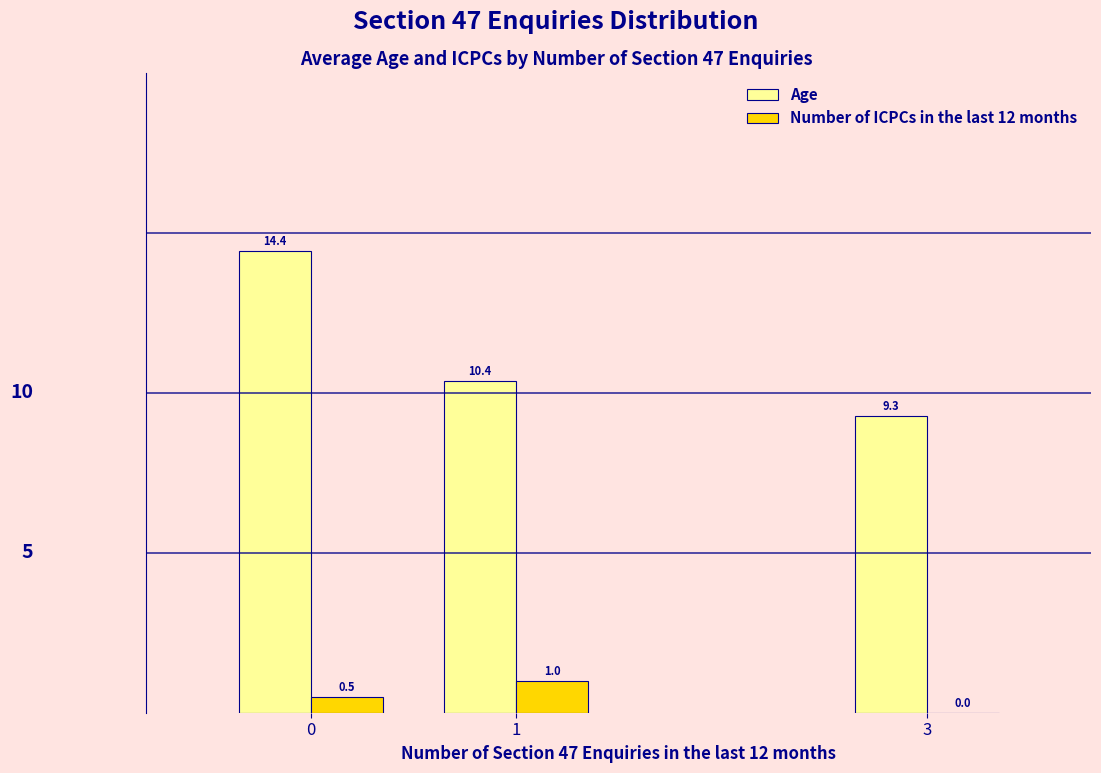

What is the maximum value shown in the chart?

14.4